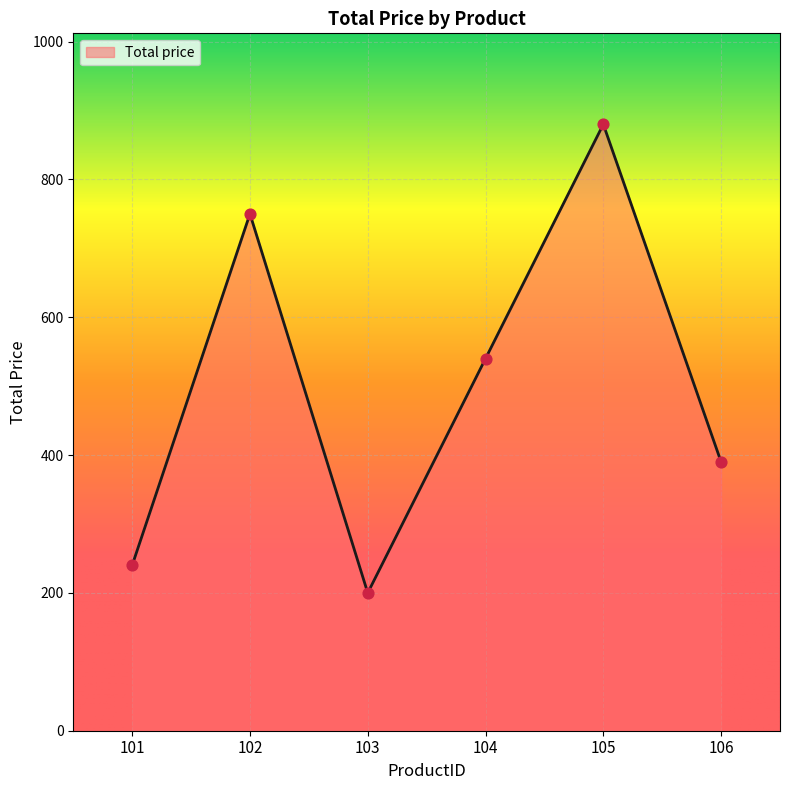

What is the change in value from 104 to 106?

-150